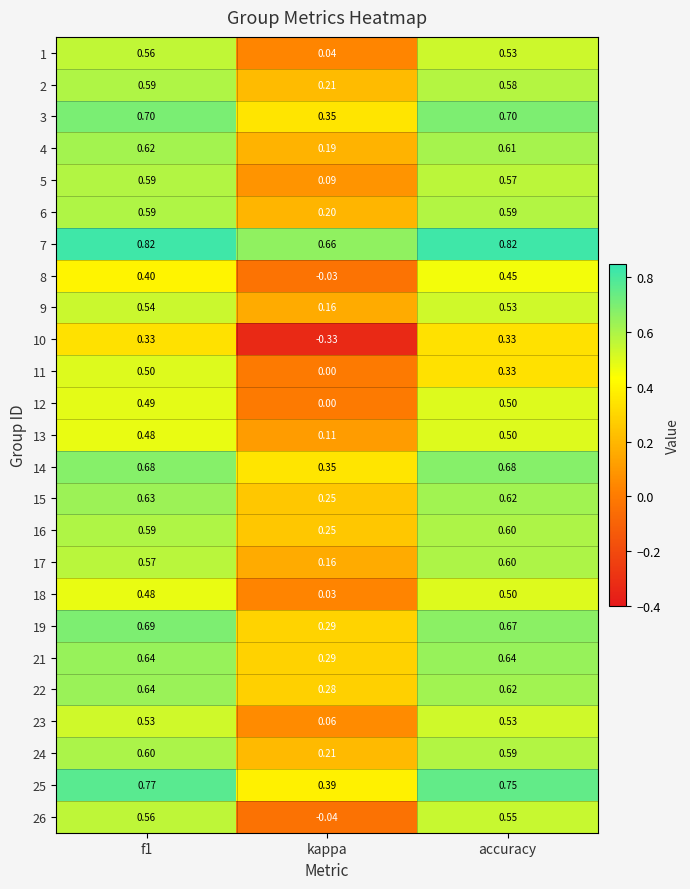

At which label does 18 reach its minimum?

kappa